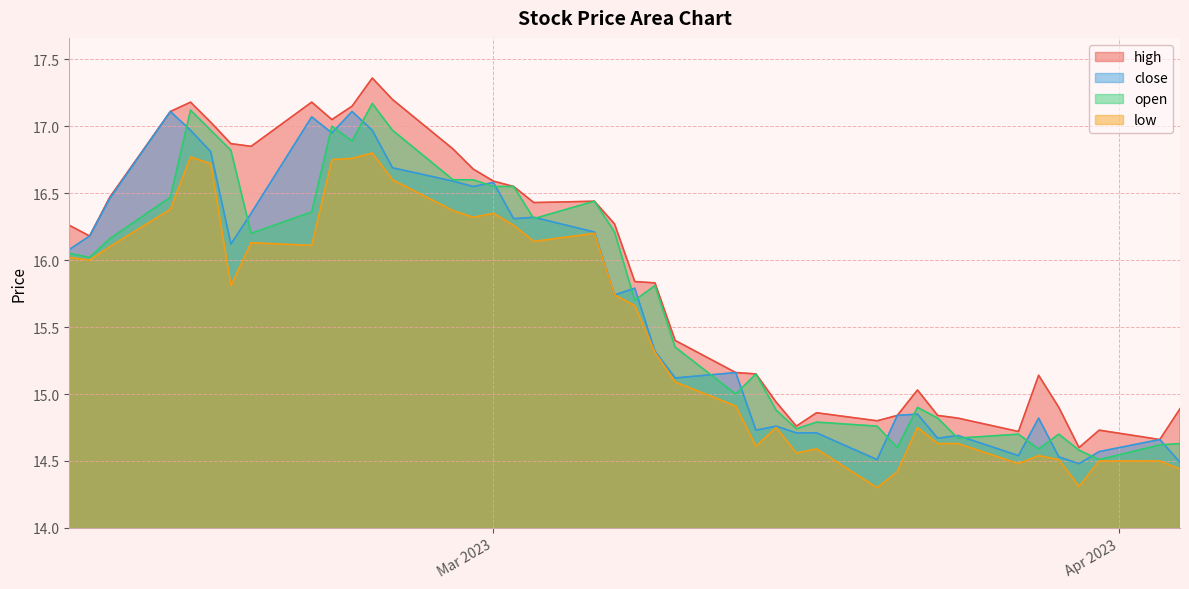

True or false: low and high cross at least once.

False